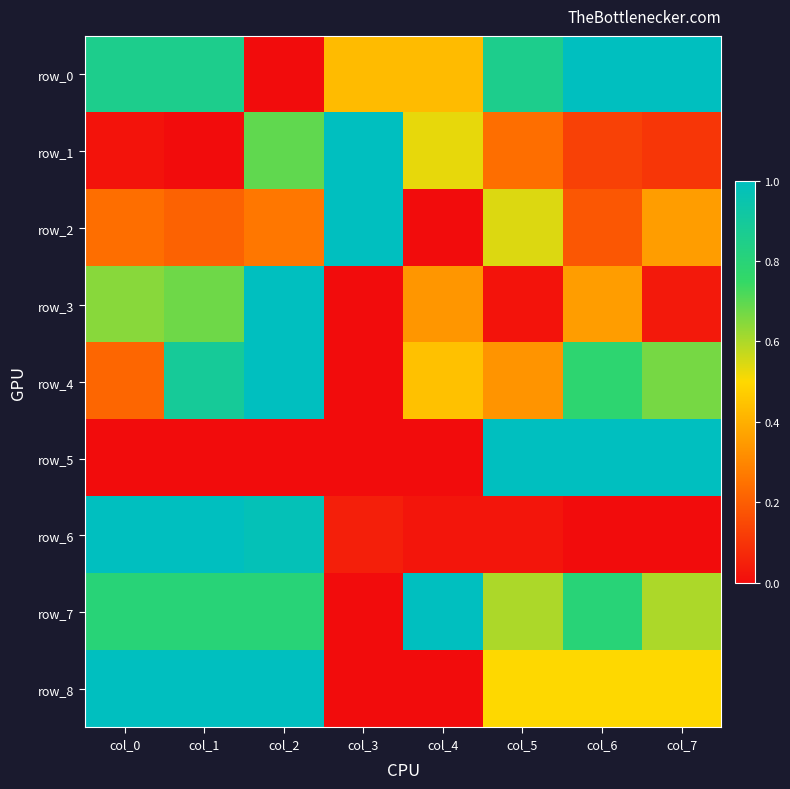

What is the average value of the row_8 series?

0.6